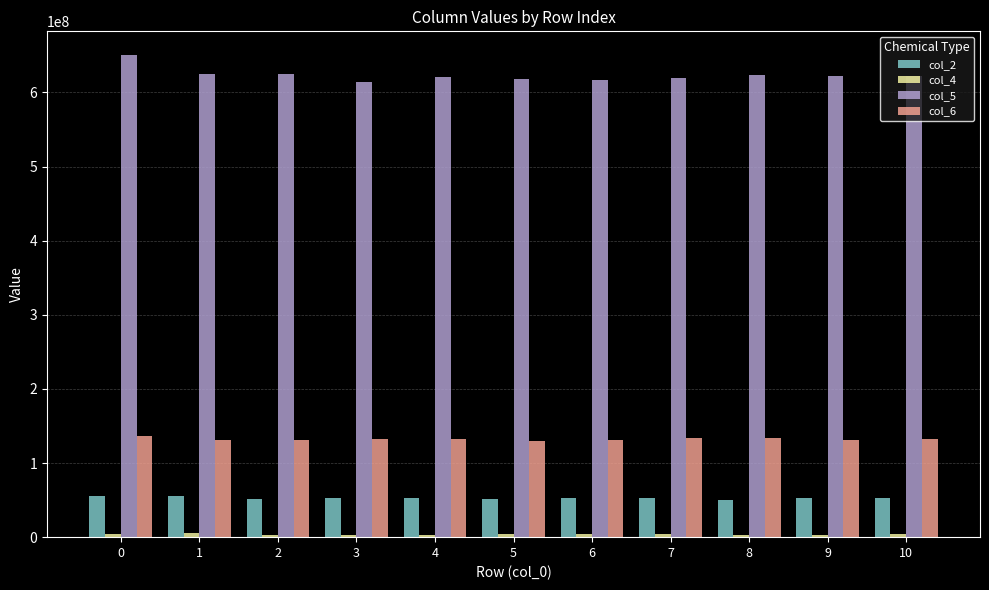

What is the value of the col_2 bar at the 1st from the left?

56146167